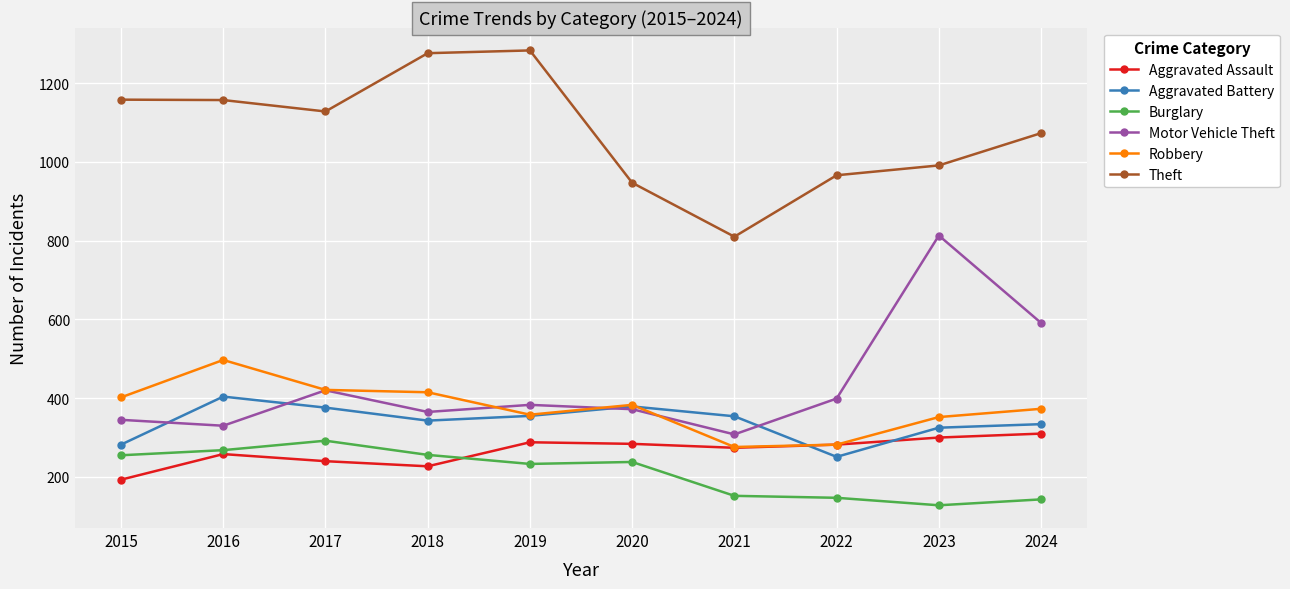

Is the value of Burglary at 2018 greater than the value of Aggravated Battery at 2018?

No